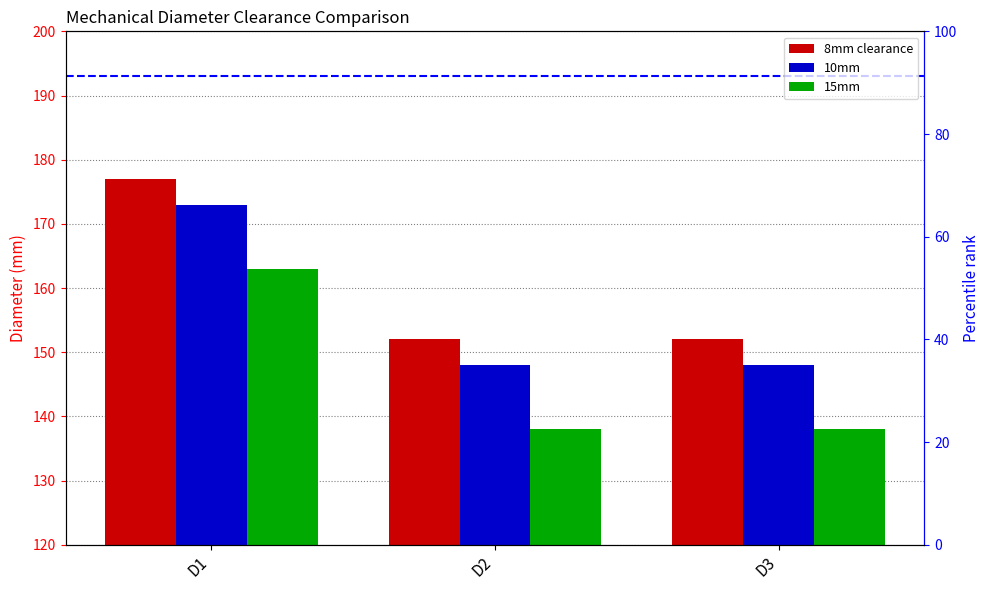

How many series are shown in this chart?

3